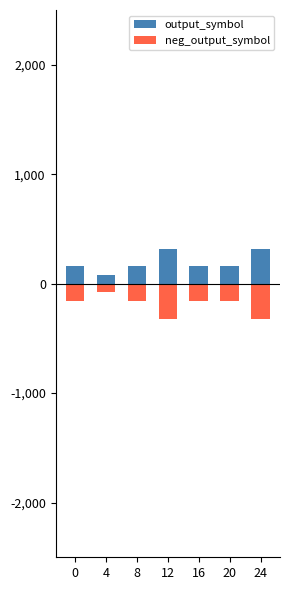

At which label does neg_output_symbol reach its minimum?

12